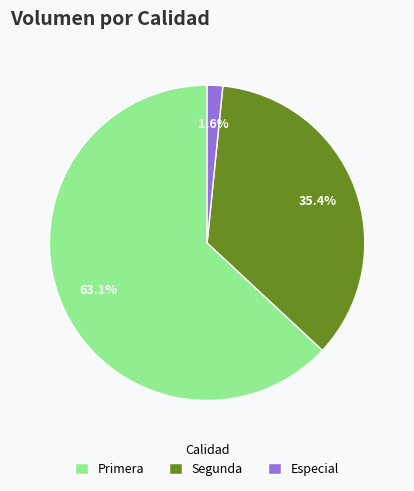

Which slice is the largest?

Primera